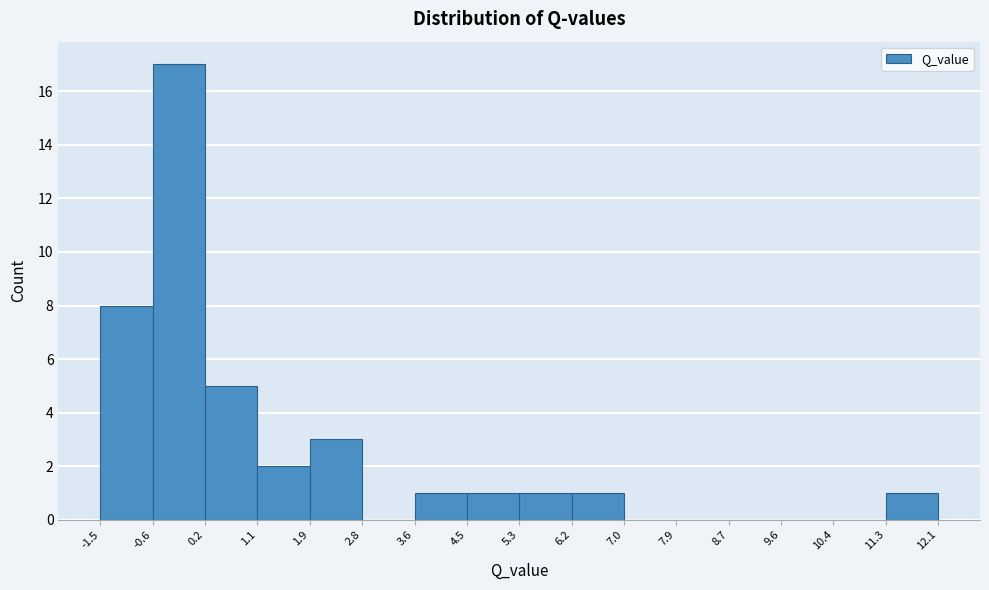

Reading left to right, list every bar in this chart as the range it spans on the x-axis followed by its height. The values are not printed on the chart, so give them approximately, as read against the axis.

-1.5 to -0.6: 8
-0.6 to 0.2: 17
0.2 to 1.1: 5
1.1 to 1.9: 2
1.9 to 2.8: 3
2.8 to 3.6: 0
3.6 to 4.5: 1
4.5 to 5.3: 1
5.3 to 6.2: 1
6.2 to 7.0: 1
7.0 to 7.9: 0
7.9 to 8.7: 0
8.7 to 9.6: 0
9.6 to 10.4: 0
10.4 to 11.3: 0
11.3 to 12.1: 1